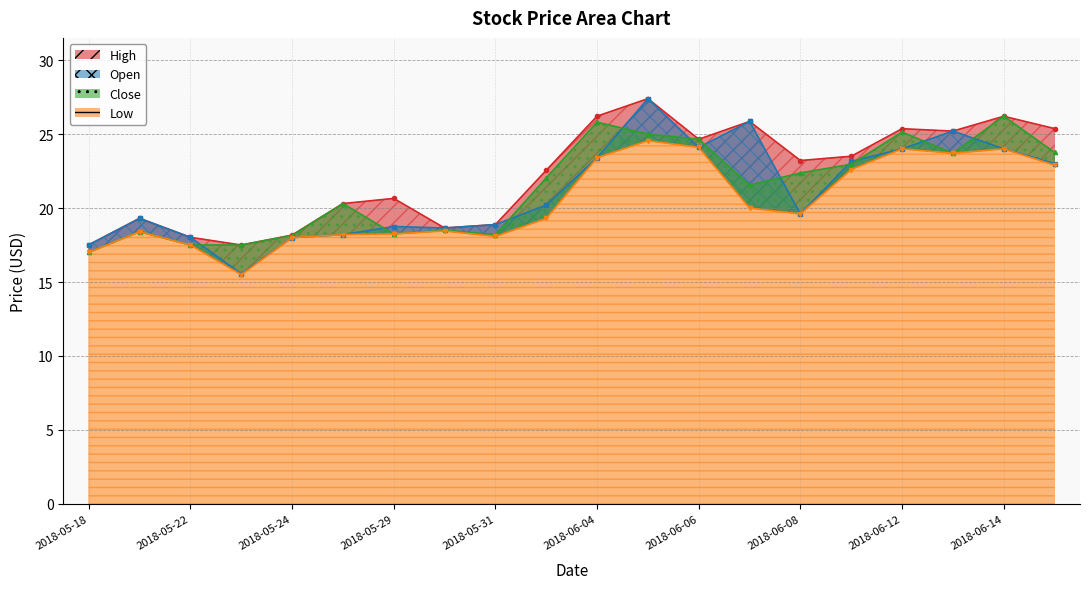

After their last crossing, which series has the higher values: Open or Close?

Close